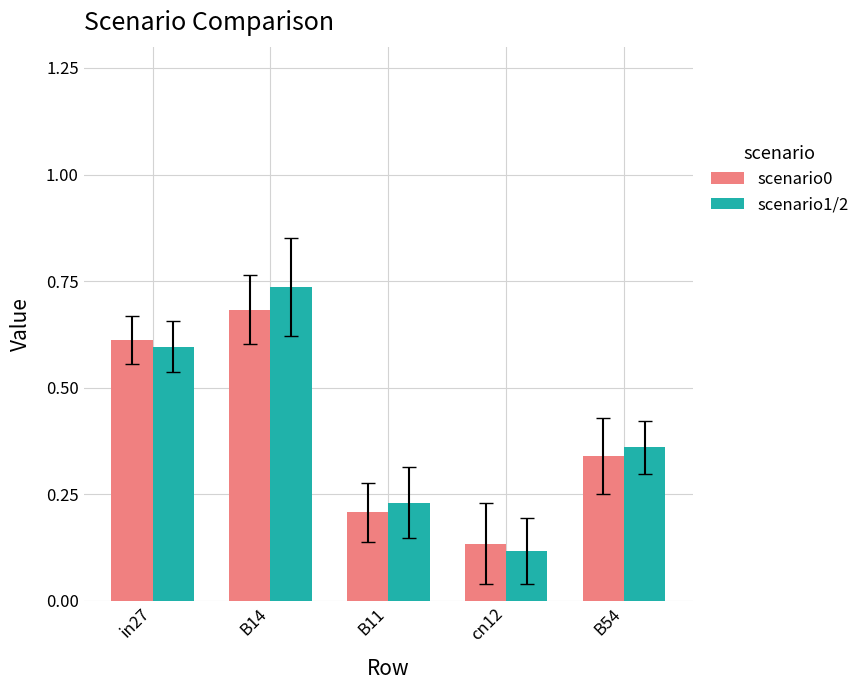

At B14, list the series in order from largest to smallest.

scenario1/2, scenario0